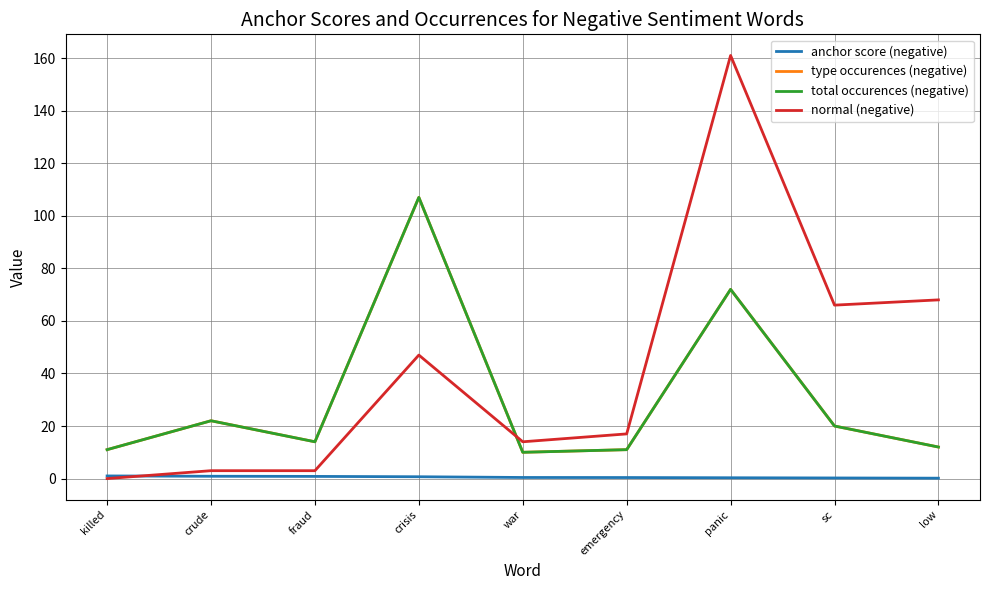

Does the chart have visible grid lines?

Yes